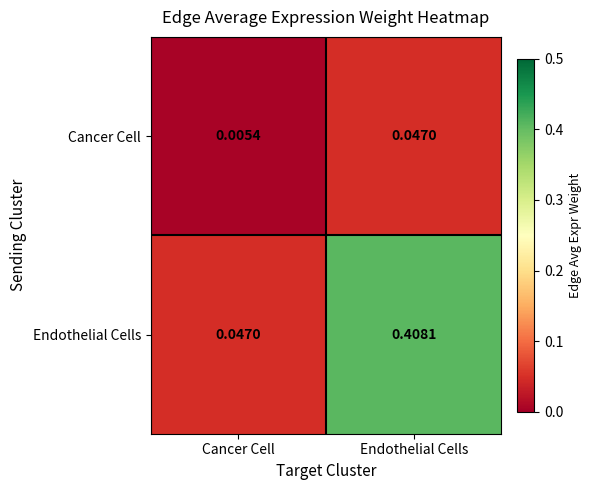

Rank the series by their maximum value, from highest to lowest.

Endothelial Cells, Cancer Cell